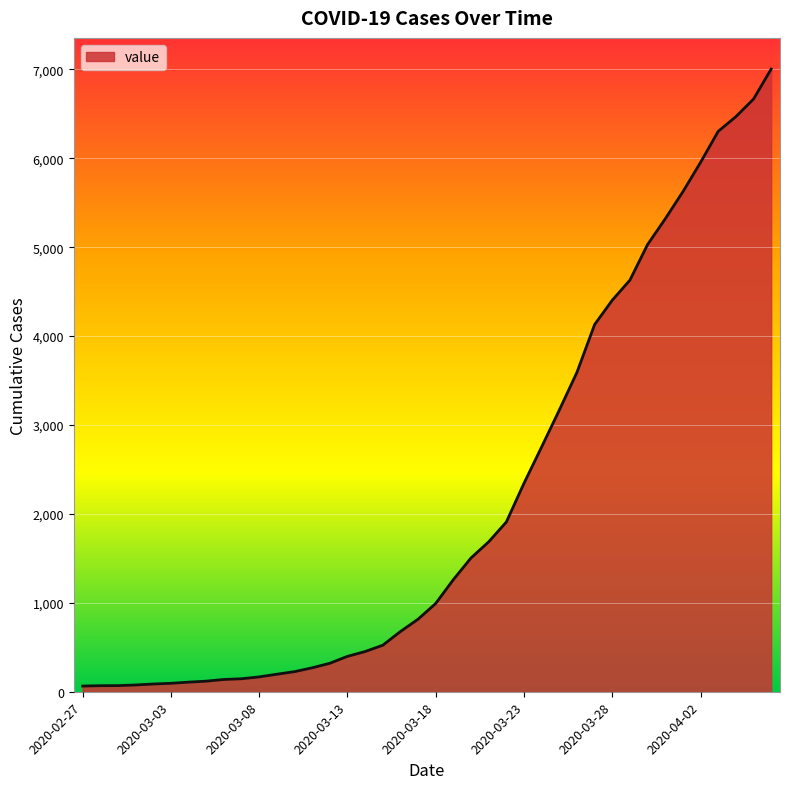

What is the greatest value displayed?

7004